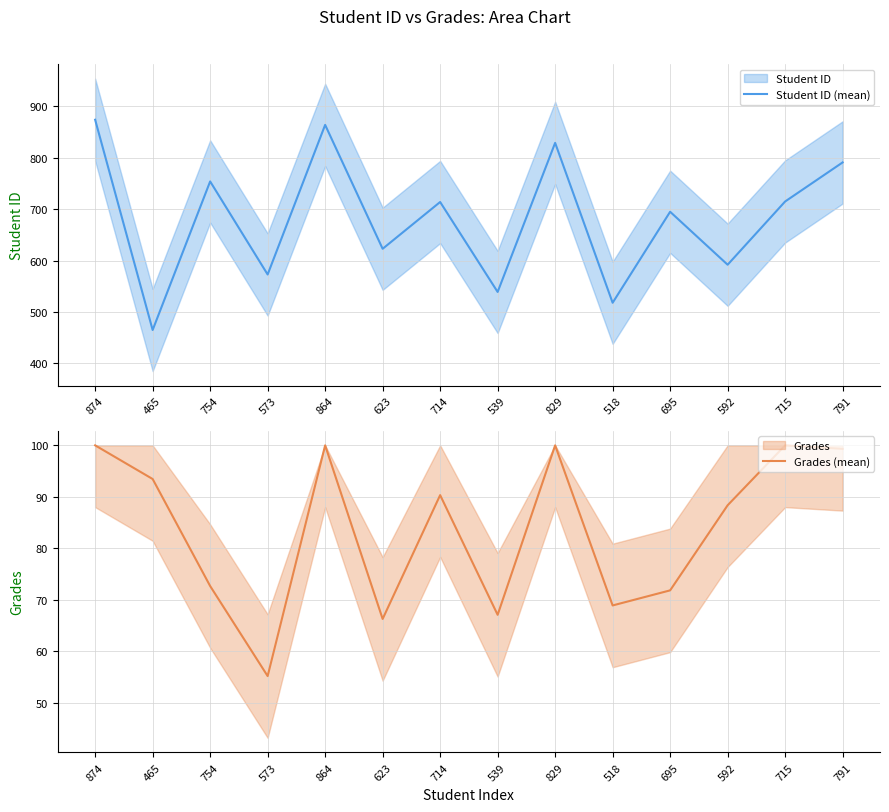

Reading left to right, what are all the values shown in this chart?

Student ID (mean): 874=874.0	465=465.0	754=754.0	573=573.0	864=864.0	623=623.0	714=714.0	539=539.0	829=829.0	518=518.0	695=695.0	592=592.0	715=715.0	791=791.0
Grades (mean): 874=100.0	465=93.5	754=72.7	573=55.2	864=100.0	623=66.3	714=90.3	539=67.1	829=100.0	518=68.9	695=71.8	592=88.4	715=100.0	791=99.3